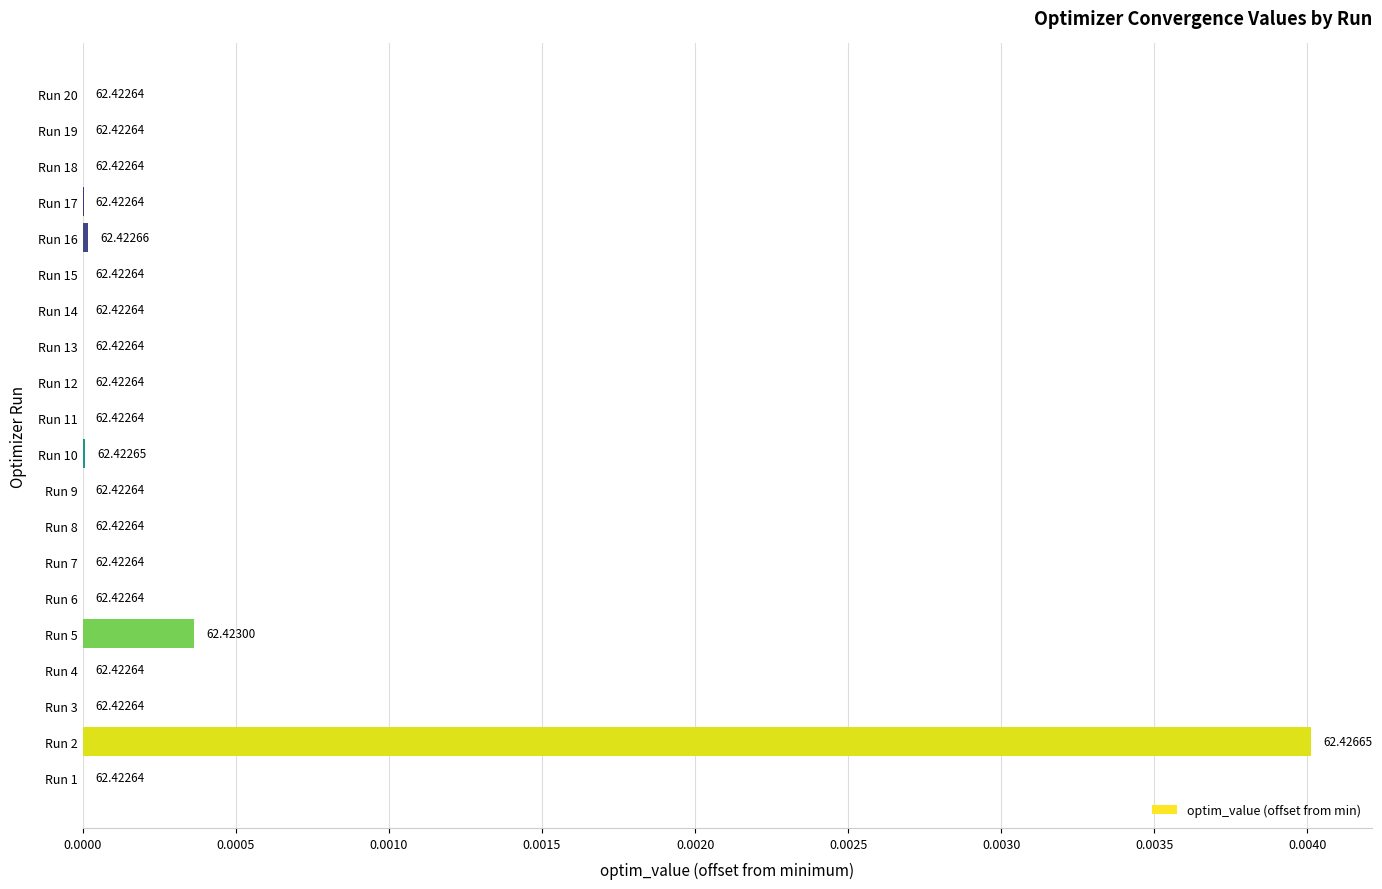

Where is the data nearest to the value 0?

Run 12